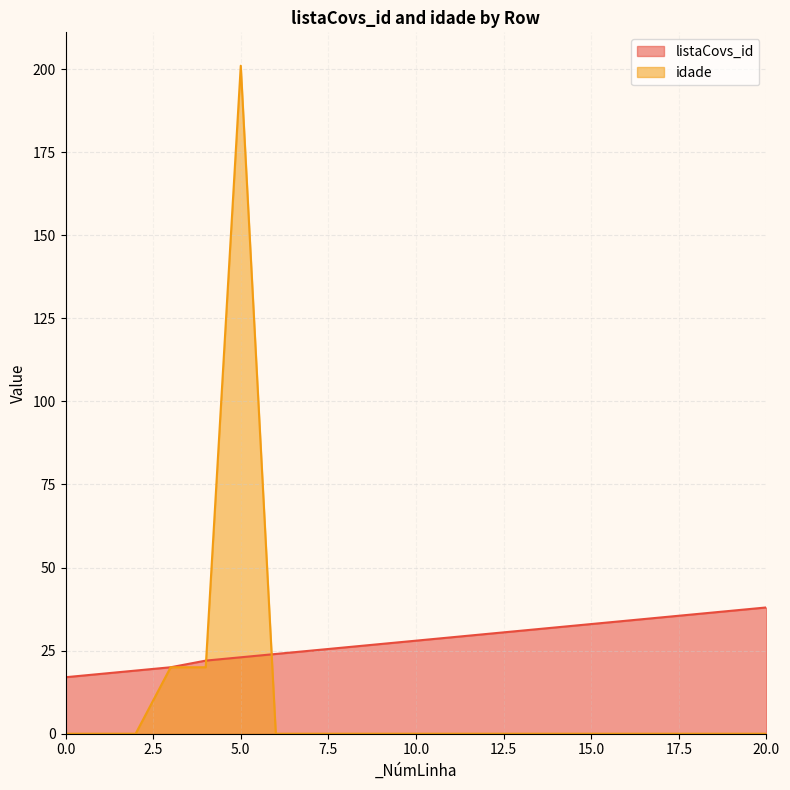

What is the greatest value displayed?

201